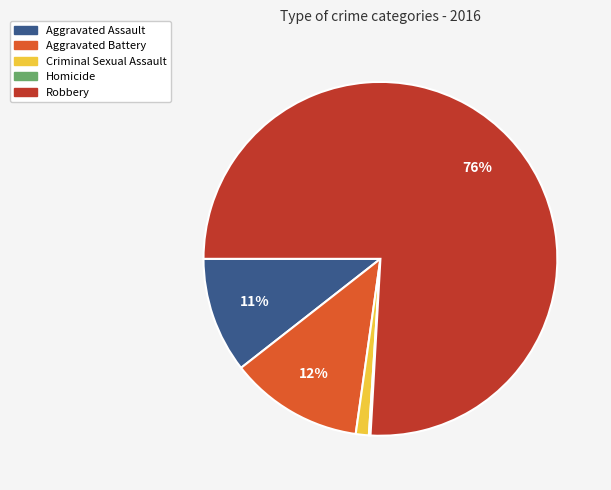

The Aggravated Battery slice represents 12% of the pie. True or false?

True